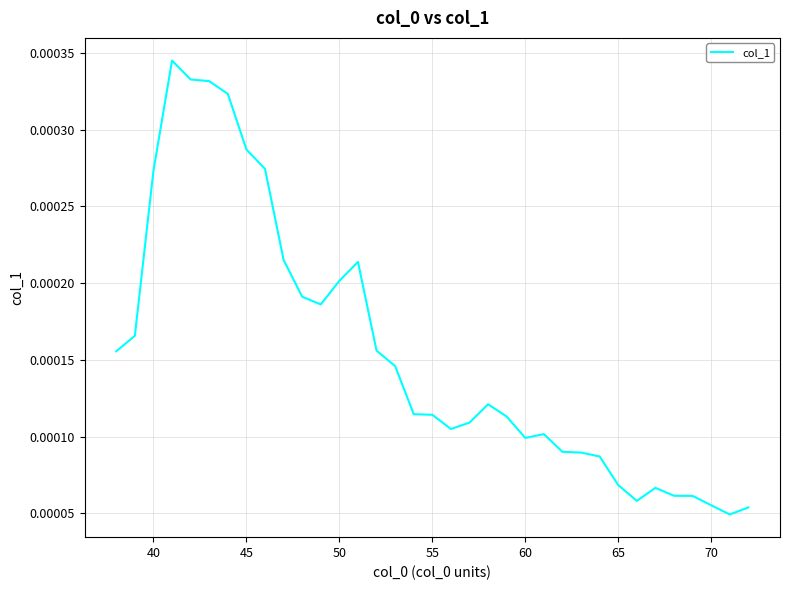

How many points are lower than both their immediate neighbors (excluding endpoints)?

5